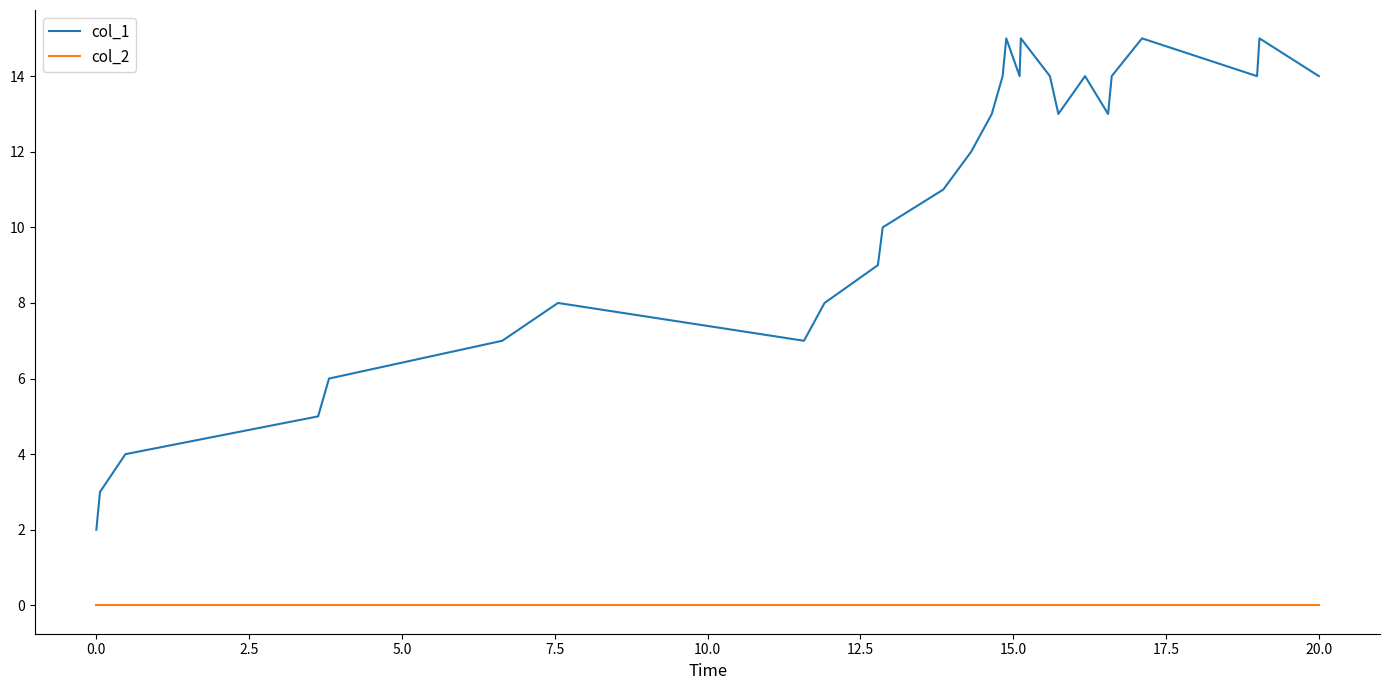

Which series has the largest total across all categories?

col_1